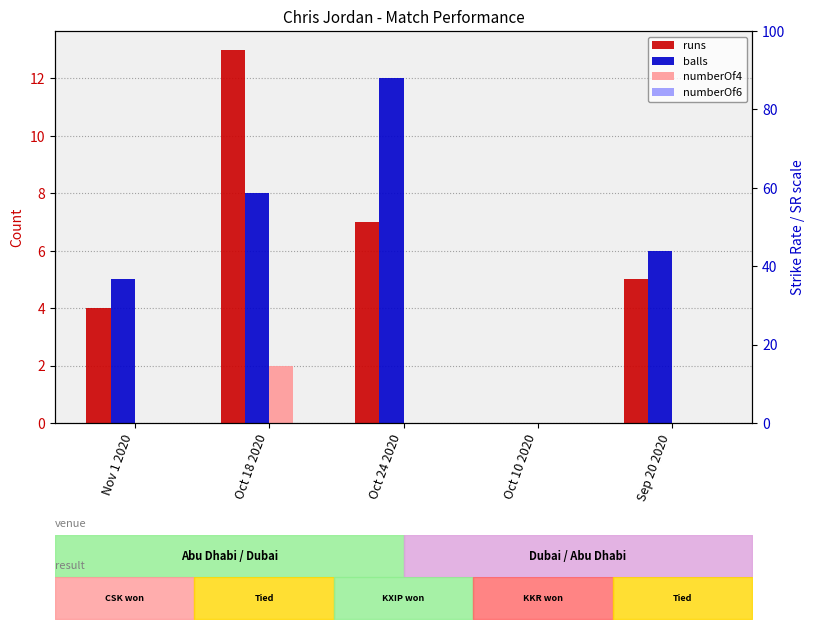

What is the label of the 2nd bar from the left?

Oct 18 2020